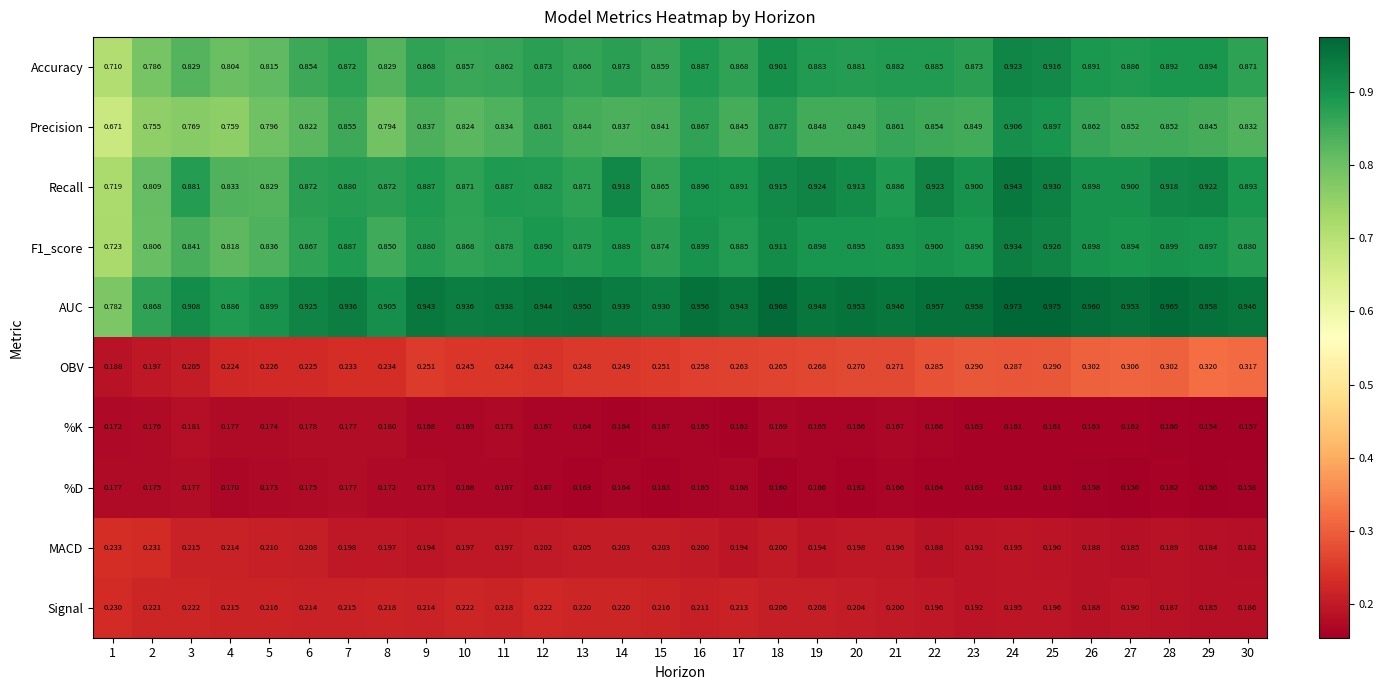

What is the total value across all series at 1?

4.6